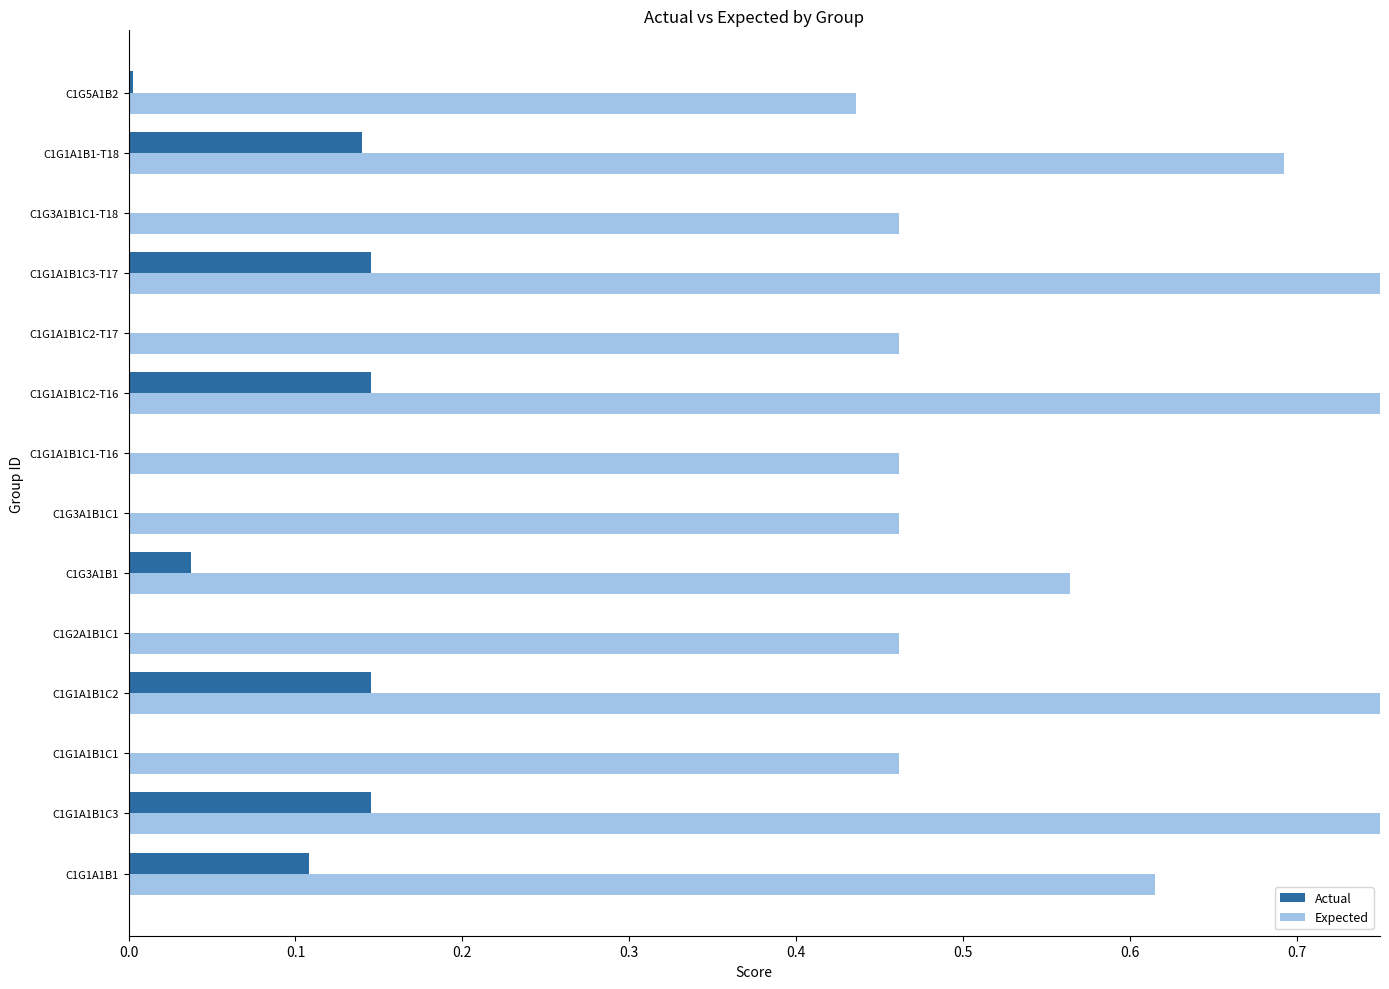

Is it true that Expected equals 0.7 at C1G3A1B1C1?

False